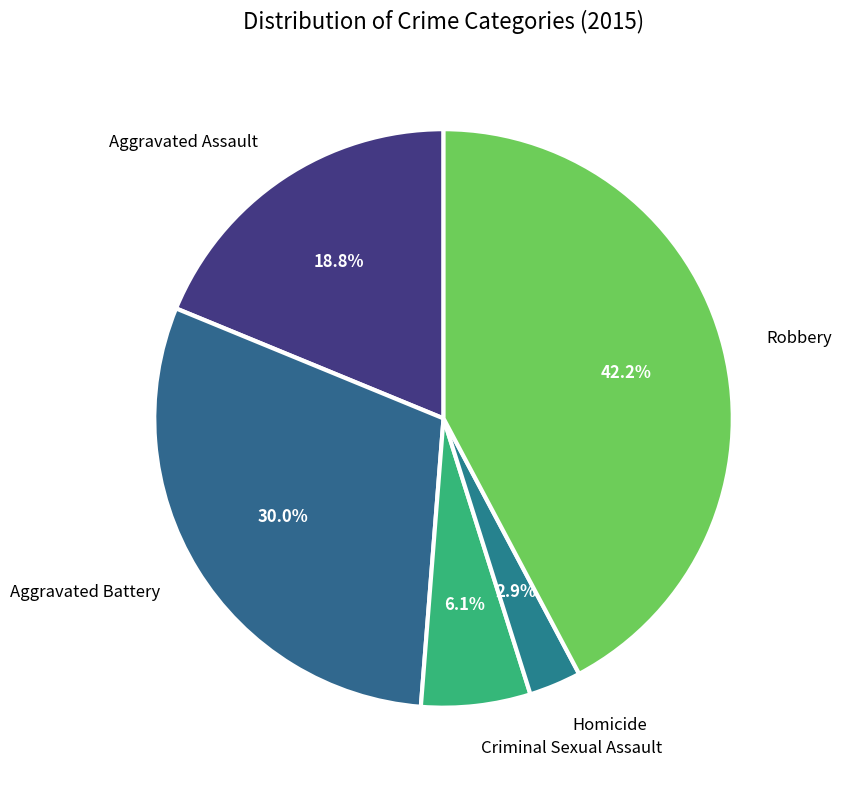

Is there a majority slice in this chart?

No